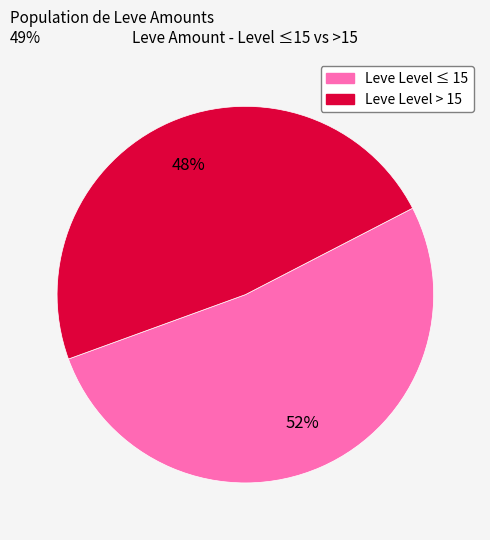

Is there any slice that represents more than half of the pie?

Yes